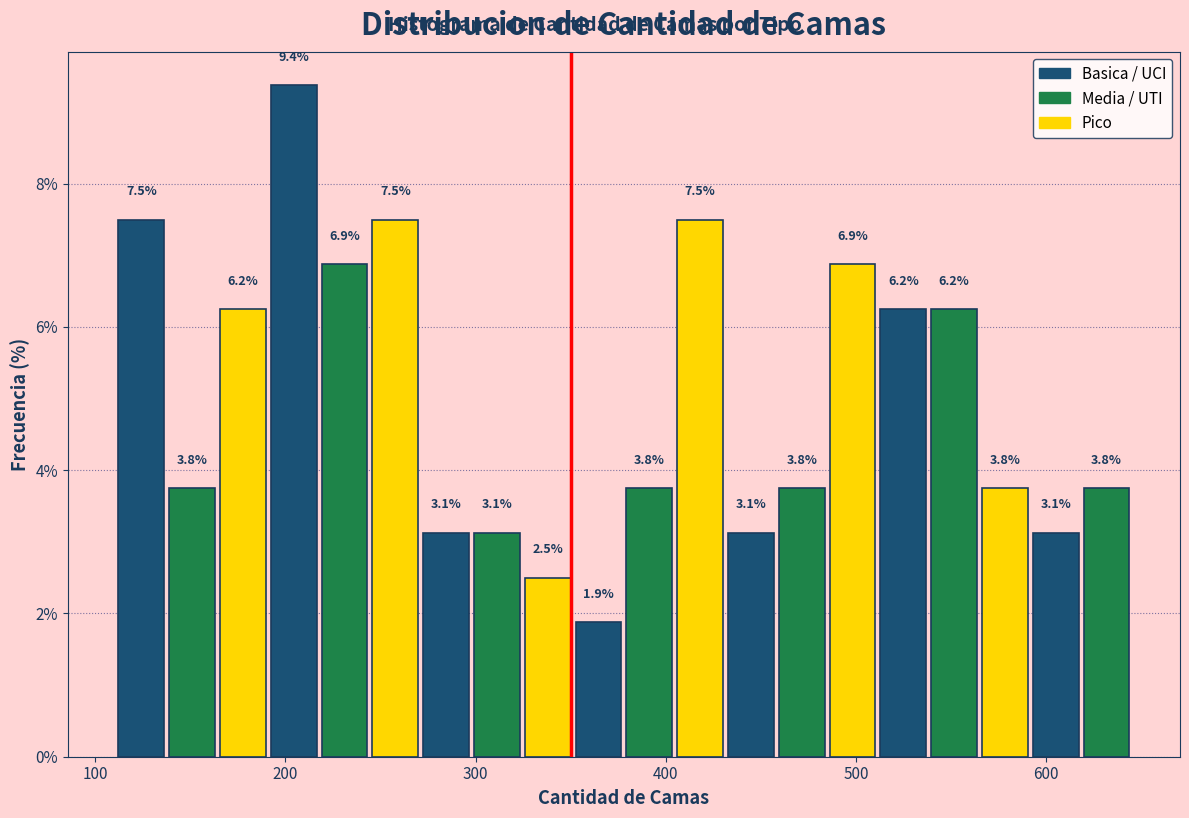

Around what value on the x-axis is the tallest bar? Give the approximate position of its centre, as read against the axis.

200